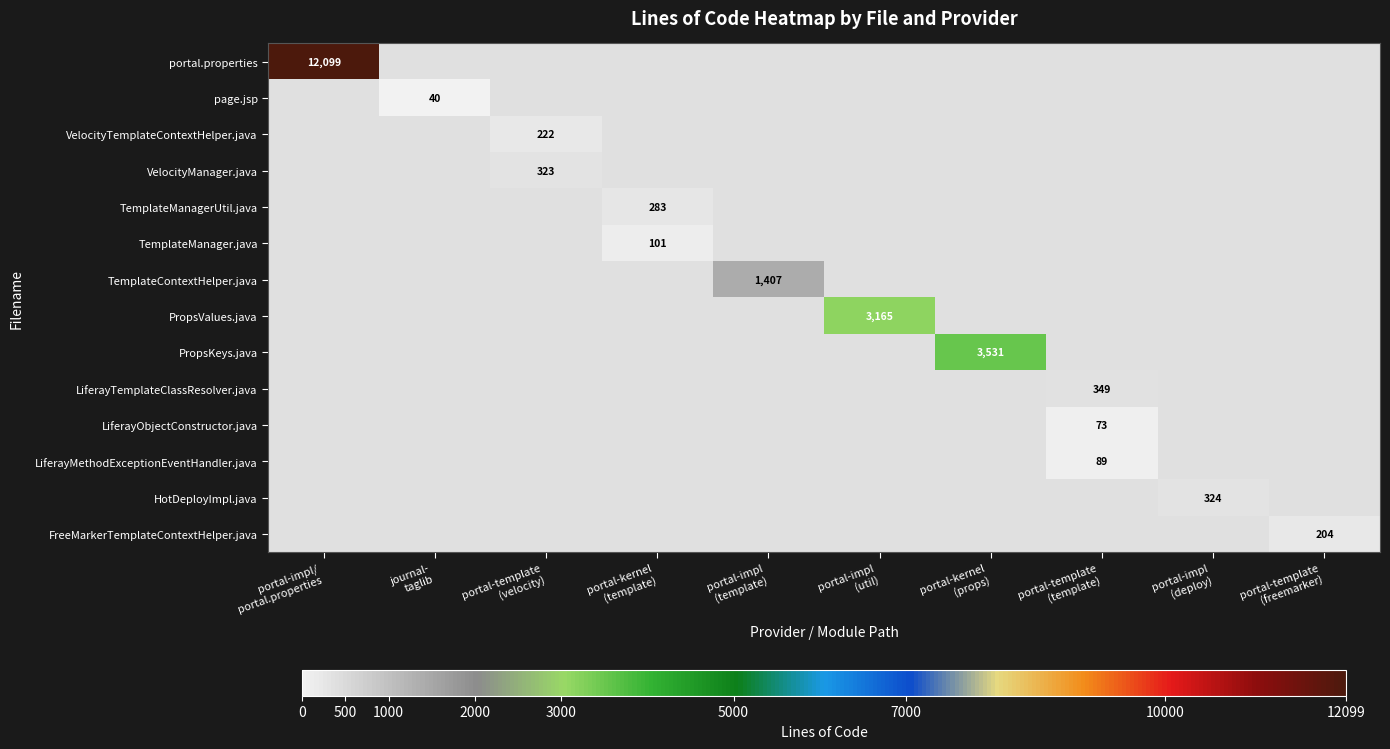

How many values in TemplateManagerUtil.java are above zero?

1